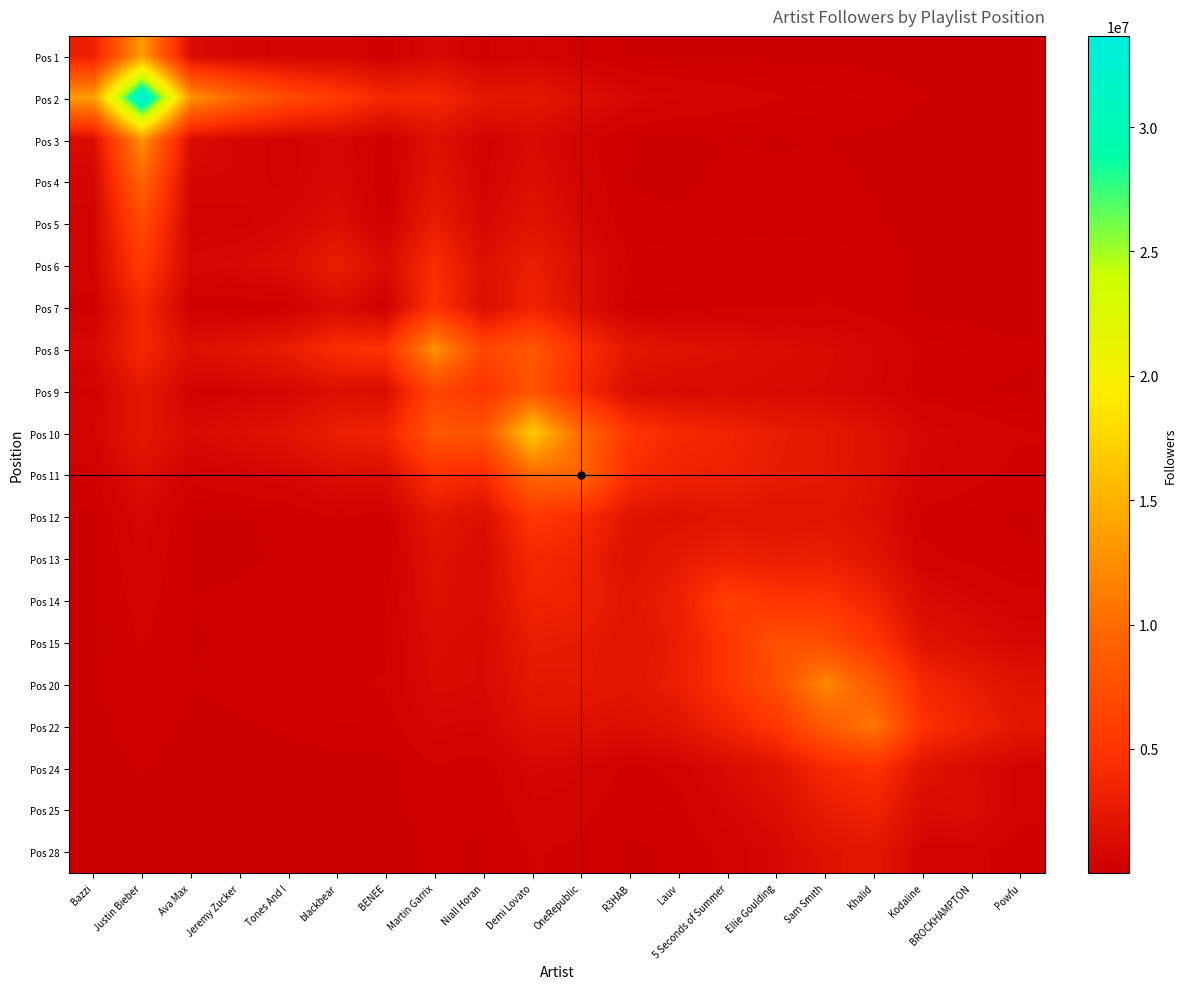

Reading right to left, transcribe all the data shown in this chart.

Pos 1: Powfu=5238.2	BROCKHAMPTON=9701.5	Kodaline=14637.0	Khalid=57042.4	Sam Smith=83666.0	Ellie Goulding=80084.1	5 Seconds of Summer=89806.0	Lauv=74949.8	R3HAB=91589.4	OneRepublic=312916.8	Demi Lovato=663459.4	Niall Horan=356381.5	Martin Garrix=971386.0	BENEE=260055.6	blackbear=661104.7	Tones And I=577890.3	Jeremy Zucker=758566.7	Ava Max=1172842.0	Justin Bieber=13576498.1	Bazzi=2987711.0
Pos 2: Powfu=76349.1	BROCKHAMPTON=106611.5	Kodaline=145991.0	Khalid=247396.2	Sam Smith=342949.1	Ellie Goulding=418585.8	5 Seconds of Summer=540334.3	Lauv=666909.4	R3HAB=887298.9	OneRepublic=1453235.0	Demi Lovato=2287067.0	Niall Horan=2359380.4	Martin Garrix=3846694.9	BENEE=3773552.5	blackbear=5512308.9	Tones And I=7016297.8	Jeremy Zucker=9441984.5	Ava Max=12946318.5	Justin Bieber=33665000.0	Bazzi=13576498.1
Pos 3: Powfu=4358.4	BROCKHAMPTON=10676.6	Kodaline=17220.4	Khalid=91182.0	Sam Smith=135230.6	Ellie Goulding=122679.8	5 Seconds of Summer=132262.4	Lauv=94215.8	R3HAB=109718.2	OneRepublic=493002.0	Demi Lovato=1104733.9	Niall Horan=508757.4	Martin Garrix=1580174.3	BENEE=217640.2	blackbear=858761.3	Tones And I=586136.3	Jeremy Zucker=752019.0	Ava Max=1286404.0	Justin Bieber=12946318.5	Bazzi=1172842.0
Pos 4: Powfu=3650.7	BROCKHAMPTON=11398.2	Kodaline=19177.0	Khalid=117591.6	Sam Smith=175129.7	Ellie Goulding=155594.6	5 Seconds of Summer=165029.1	Lauv=108946.3	R3HAB=123493.7	OneRepublic=632262.6	Demi Lovato=1446391.7	Niall Horan=626218.9	Martin Garrix=2051302.9	BENEE=183487.5	blackbear=1010322.4	Tones And I=590228.8	Jeremy Zucker=743835.0	Ava Max=752019.0	Justin Bieber=9441984.5	Bazzi=758566.7
Pos 5: Powfu=5515.5	BROCKHAMPTON=16179.1	Kodaline=26956.9	Khalid=160177.2	Sam Smith=238351.1	Ellie Goulding=212664.0	5 Seconds of Summer=226320.5	Lauv=151860.2	R3HAB=173175.8	OneRepublic=862208.0	Demi Lovato=1964226.1	Niall Horan=861237.4	Martin Garrix=2790473.0	BENEE=276709.2	blackbear=1402974.9	Tones And I=849616.0	Jeremy Zucker=590228.8	Ava Max=586136.3	Justin Bieber=7016297.8	Bazzi=577890.3
Pos 6: Powfu=23103.5	BROCKHAMPTON=42976.1	Kodaline=64919.5	Khalid=254730.0	Sam Smith=373728.1	Ellie Goulding=357242.5	5 Seconds of Summer=400228.6	Lauv=332859.0	R3HAB=406368.3	OneRepublic=1396852.0	Demi Lovato=2965935.5	Niall Horan=1587089.8	Martin Garrix=4339814.7	BENEE=1147082.2	blackbear=2938020.0	Tones And I=1402974.9	Jeremy Zucker=1010322.4	Ava Max=858761.3	Justin Bieber=5512308.9	Bazzi=661104.7
Pos 7: Powfu=3057.9	BROCKHAMPTON=20042.1	Kodaline=36378.5	Khalid=274664.4	Sam Smith=411090.0	Ellie Goulding=356163.4	5 Seconds of Summer=370084.0	Lauv=219609.9	R3HAB=238473.5	OneRepublic=1467007.2	Demi Lovato=3438616.4	Niall Horan=1379707.0	Martin Garrix=4828680.6	BENEE=158778.0	blackbear=1147082.2	Tones And I=276709.2	Jeremy Zucker=183487.5	Ava Max=217640.2	Justin Bieber=3773552.5	Bazzi=260055.6
Pos 8: Powfu=177886.3	BROCKHAMPTON=261603.6	Kodaline=365714.7	Khalid=798135.5	Sam Smith=1131812.4	Ellie Goulding=1259502.4	5 Seconds of Summer=1550739.6	Lauv=1715384.8	R3HAB=2237277.5	OneRepublic=4565734.4	Demi Lovato=8131681.9	Niall Horan=6573464.5	Martin Garrix=12877296.0	BENEE=4828680.6	blackbear=4339814.7	Tones And I=2790473.0	Jeremy Zucker=2051302.9	Ava Max=1580174.3	Justin Bieber=3846694.9	Bazzi=971386.0
Pos 9: Powfu=92439.5	BROCKHAMPTON=153778.1	Kodaline=224569.2	Khalid=714131.2	Sam Smith=1037465.6	Ellie Goulding=1038285.9	5 Seconds of Summer=1199855.9	Lauv=1109531.6	R3HAB=1392084.8	OneRepublic=3965629.2	Demi Lovato=8010351.5	Niall Horan=4869202.0	Martin Garrix=6573464.5	BENEE=1379707.0	blackbear=1587089.8	Tones And I=861237.4	Jeremy Zucker=626218.9	Ava Max=508757.4	Justin Bieber=2359380.4	Bazzi=356381.5
Pos 10: Powfu=420696.7	BROCKHAMPTON=607024.2	Kodaline=842331.7	Khalid=1691813.4	Sam Smith=2382909.4	Ellie Goulding=2727745.0	5 Seconds of Summer=3409826.4	Lauv=3914215.2	R3HAB=5141057.5	OneRepublic=9756197.4	Demi Lovato=16756485.0	Niall Horan=8010351.5	Martin Garrix=8131681.9	BENEE=3438616.4	blackbear=2965935.5	Tones And I=1964226.1	Jeremy Zucker=1446391.7	Ava Max=1104733.9	Justin Bieber=2287067.0	Bazzi=663459.4
Pos 11: Powfu=326815.3	BROCKHAMPTON=493992.1	Kodaline=697778.1	Khalid=1690782.8	Sam Smith=2416224.3	Ellie Goulding=2601688.2	5 Seconds of Summer=3144420.5	Lauv=3315052.8	R3HAB=4282389.7	OneRepublic=9582493.0	Demi Lovato=9756197.4	Niall Horan=3965629.2	Martin Garrix=4565734.4	BENEE=1467007.2	blackbear=1396852.0	Tones And I=862208.0	Jeremy Zucker=632262.6	Ava Max=493002.0	Justin Bieber=1453235.0	Bazzi=312916.8
Pos 12: Powfu=96256.5	BROCKHAMPTON=201255.9	Kodaline=313456.8	Khalid=1434005.9	Sam Smith=2116460.0	Ellie Goulding=1966186.1	5 Seconds of Summer=2158012.4	Lauv=1658357.5	R3HAB=1978750.0	OneRepublic=4282389.7	Demi Lovato=5141057.5	Niall Horan=1392084.8	Martin Garrix=2237277.5	BENEE=238473.5	blackbear=406368.3	Tones And I=173175.8	Jeremy Zucker=123493.7	Ava Max=109718.2	Justin Bieber=887298.9	Bazzi=91589.4
Pos 13: Powfu=161746.6	BROCKHAMPTON=314611.5	Kodaline=481091.3	Khalid=2013955.3	Sam Smith=2962548.3	Ellie Goulding=2796654.1	5 Seconds of Summer=3105475.5	Lauv=2498347.0	R3HAB=1658357.5	OneRepublic=3315052.8	Demi Lovato=3914215.2	Niall Horan=1109531.6	Martin Garrix=1715384.8	BENEE=219609.9	blackbear=332859.0	Tones And I=151860.2	Jeremy Zucker=108946.3	Ava Max=94215.8	Justin Bieber=666909.4	Bazzi=74949.8
Pos 14: Powfu=498286.4	BROCKHAMPTON=802575.8	Kodaline=1159509.8	Khalid=3407124.3	Sam Smith=4928492.9	Ellie Goulding=5029742.7	5 Seconds of Summer=5885560.0	Lauv=3105475.5	R3HAB=2158012.4	OneRepublic=3144420.5	Demi Lovato=3409826.4	Niall Horan=1199855.9	Martin Garrix=1550739.6	BENEE=370084.0	blackbear=400228.6	Tones And I=226320.5	Jeremy Zucker=165029.1	Ava Max=132262.4	Justin Bieber=540334.3	Bazzi=89806.0
Pos 15: Powfu=874299.7	BROCKHAMPTON=1355608.1	Kodaline=1932665.7	Khalid=5095198.0	Sam Smith=7322382.1	Ellie Goulding=7693325.0	5 Seconds of Summer=5029742.7	Lauv=2796654.1	R3HAB=1966186.1	OneRepublic=2601688.2	Demi Lovato=2727745.0	Niall Horan=1038285.9	Martin Garrix=1259502.4	BENEE=356163.4	blackbear=357242.5	Tones And I=212664.0	Jeremy Zucker=155594.6	Ava Max=122679.8	Justin Bieber=418585.8	Bazzi=80084.1
Pos 20: Powfu=1840054.6	BROCKHAMPTON=2720615.6	Kodaline=3811193.6	Khalid=8500824.6	Sam Smith=12075039.0	Ellie Goulding=7322382.1	5 Seconds of Summer=4928492.9	Lauv=2962548.3	R3HAB=2116460.0	OneRepublic=2416224.3	Demi Lovato=2382909.4	Niall Horan=1037465.6	Martin Garrix=1131812.4	BENEE=411090.0	blackbear=373728.1	Tones And I=238351.1	Jeremy Zucker=175129.7	Ava Max=135230.6	Justin Bieber=342949.1	Bazzi=83666.0
Pos 22: Powfu=2239820.9	BROCKHAMPTON=3343090.7	Kodaline=4699989.0	Khalid=10874787.0	Sam Smith=8500824.6	Ellie Goulding=5095198.0	5 Seconds of Summer=3407124.3	Lauv=2013955.3	R3HAB=1434005.9	OneRepublic=1690782.8	Demi Lovato=1691813.4	Niall Horan=714131.2	Martin Garrix=798135.5	BENEE=274664.4	blackbear=254730.0	Tones And I=160177.2	Jeremy Zucker=117591.6	Ava Max=91182.0	Justin Bieber=247396.2	Bazzi=57042.4
Pos 24: Powfu=537069.8	BROCKHAMPTON=1156449.1	Kodaline=1813856.0	Khalid=4699989.0	Sam Smith=3811193.6	Ellie Goulding=1932665.7	5 Seconds of Summer=1159509.8	Lauv=481091.3	R3HAB=313456.8	OneRepublic=697778.1	Demi Lovato=842331.7	Niall Horan=224569.2	Martin Garrix=365714.7	BENEE=36378.5	blackbear=64919.5	Tones And I=26956.9	Jeremy Zucker=19177.0	Ava Max=17220.4	Justin Bieber=145991.0	Bazzi=14637.0
Pos 25: Powfu=537679.9	BROCKHAMPTON=1308230.0	Kodaline=1156449.1	Khalid=3343090.7	Sam Smith=2720615.6	Ellie Goulding=1355608.1	5 Seconds of Summer=802575.8	Lauv=314611.5	R3HAB=201255.9	OneRepublic=493992.1	Demi Lovato=607024.2	Niall Horan=153778.1	Martin Garrix=261603.6	BENEE=20042.1	blackbear=42976.1	Tones And I=16179.1	Jeremy Zucker=11398.2	Ava Max=10676.6	Justin Bieber=106611.5	Bazzi=9701.5
Pos 28: Powfu=143354.0	BROCKHAMPTON=537679.9	Kodaline=537069.8	Khalid=2239820.9	Sam Smith=1840054.6	Ellie Goulding=874299.7	5 Seconds of Summer=498286.4	Lauv=161746.6	R3HAB=96256.5	OneRepublic=326815.3	Demi Lovato=420696.7	Niall Horan=92439.5	Martin Garrix=177886.3	BENEE=3057.9	blackbear=23103.5	Tones And I=5515.5	Jeremy Zucker=3650.7	Ava Max=4358.4	Justin Bieber=76349.1	Bazzi=5238.2